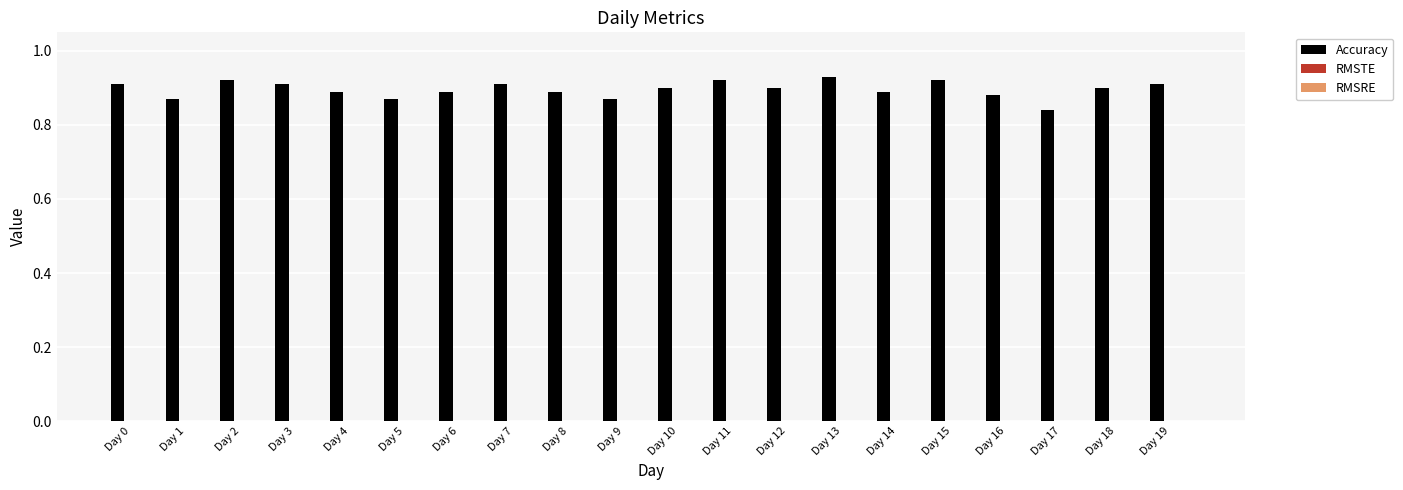

Is it true that the value at Day 5 is 0.9?

True